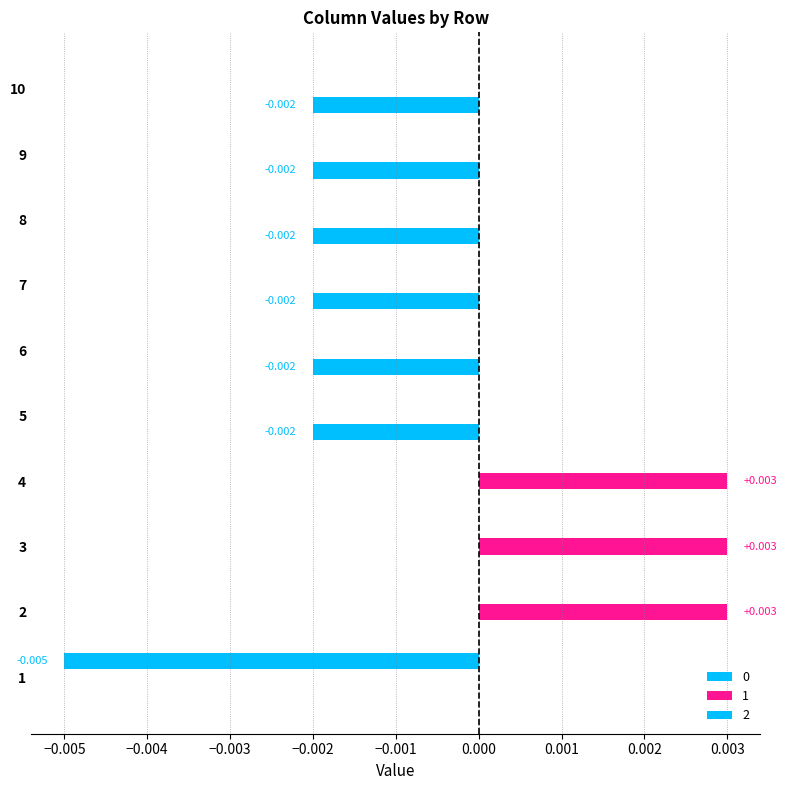

How many distinct data groups are displayed?

3